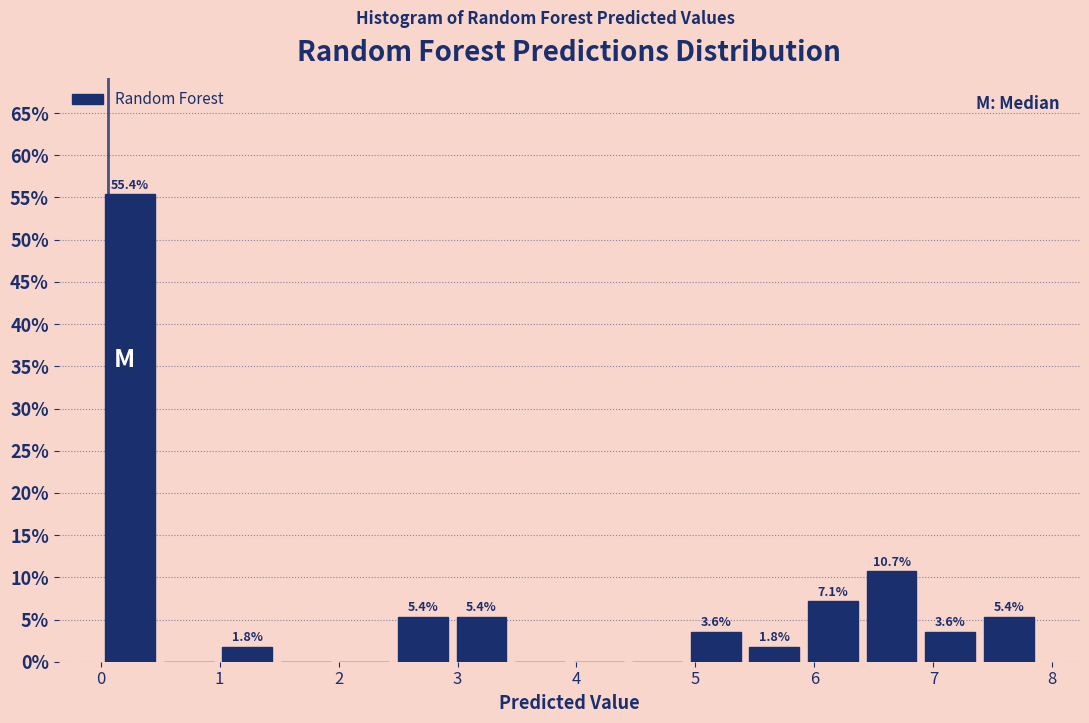

Over which range of the x-axis is the bar tallest?

0.0 to 0.5